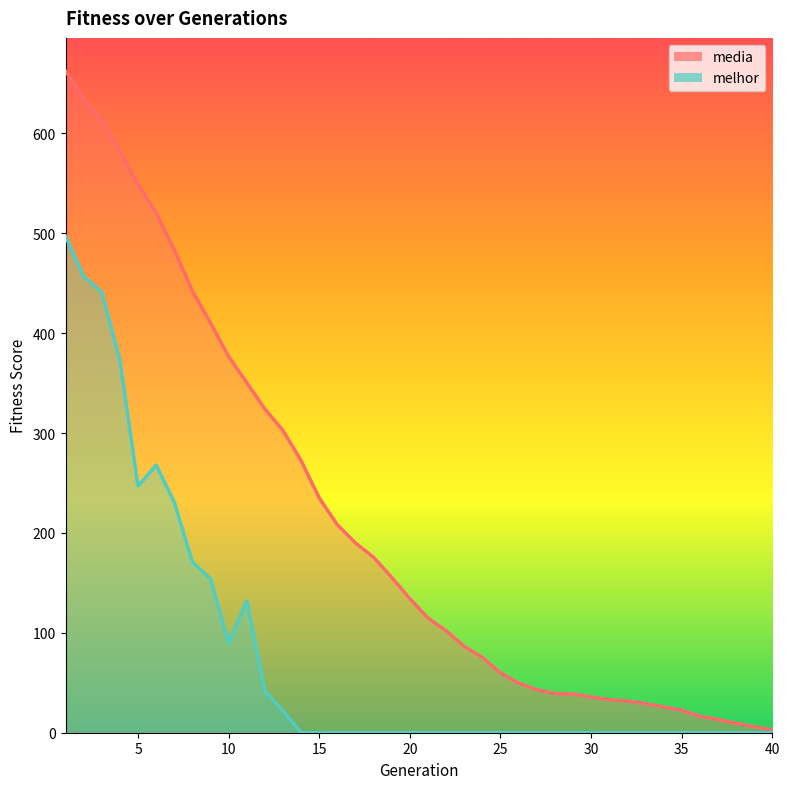

List the series in order of their overall mean, lowest first.

melhor, media